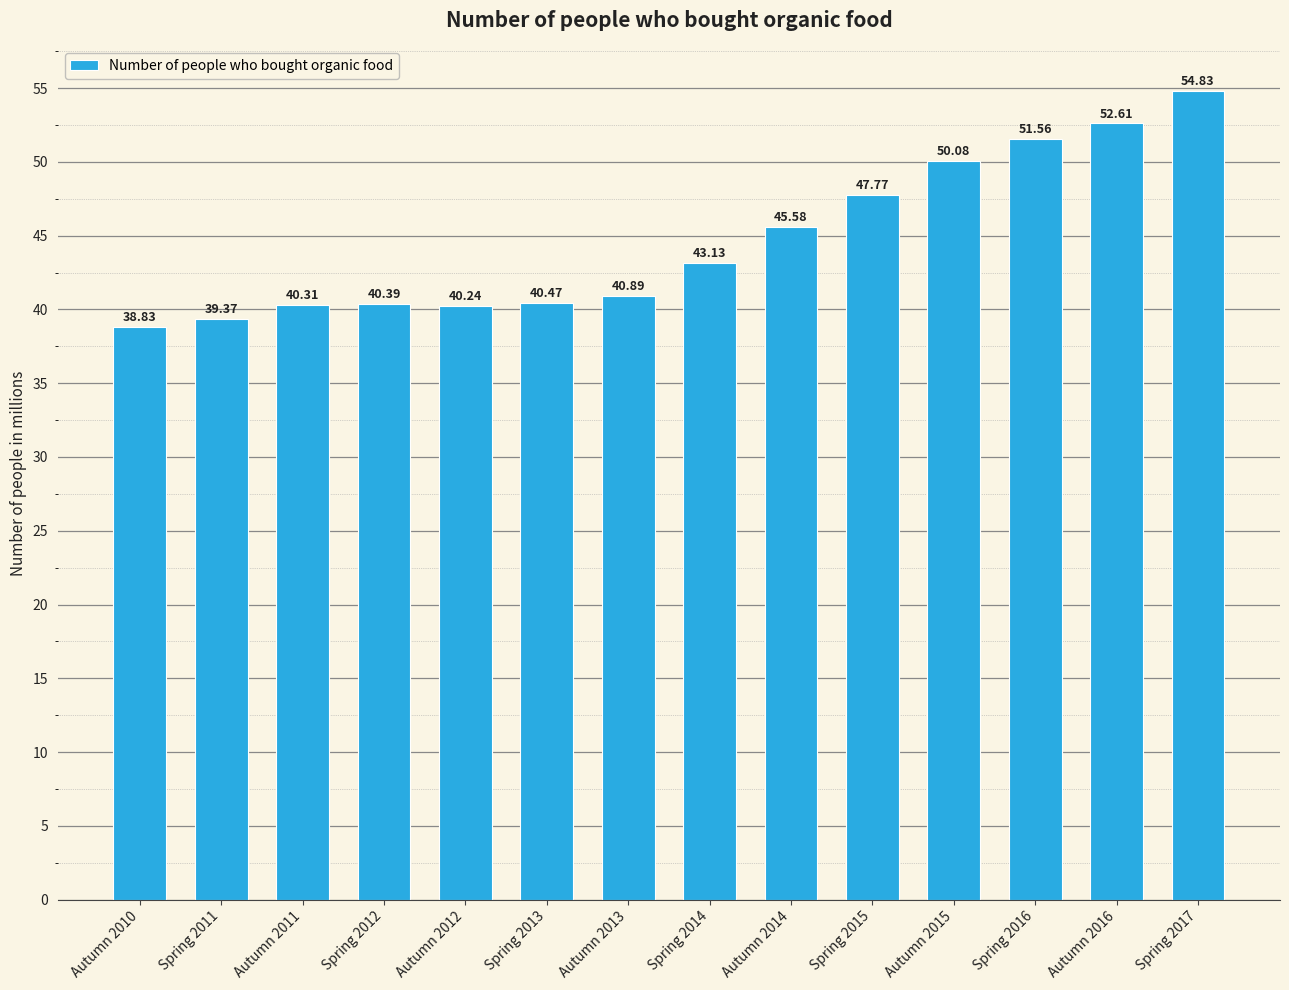

True or false: the data shows 33.7 at Autumn 2016.

False